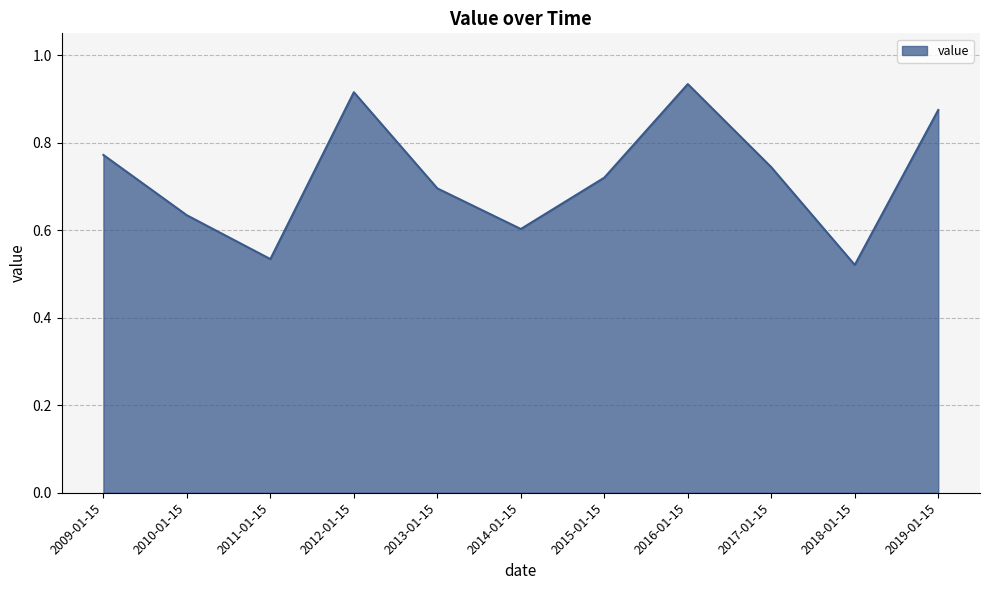

How many lines are shown in the chart?

1